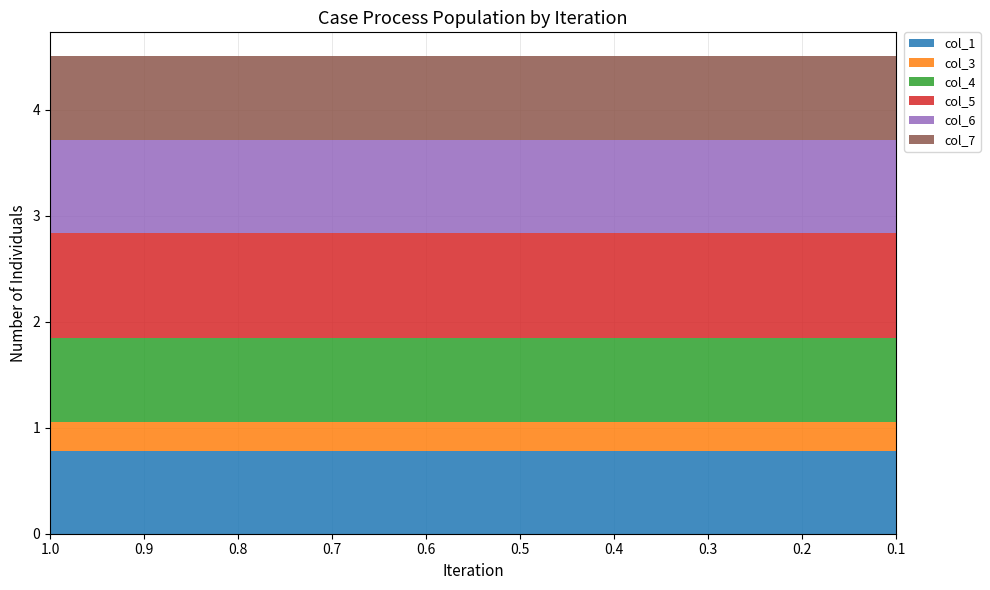

Reading left to right, extract all data points from this chart.

col_1: 0.8	0.8	0.8	0.8	0.8	0.8	0.8	0.8	0.8	0.8
col_3: 0.3	0.3	0.3	0.3	0.3	0.3	0.3	0.3	0.3	0.3
col_4: 0.8	0.8	0.8	0.8	0.8	0.8	0.8	0.8	0.8	0.8
col_5: 1.0	1.0	1.0	1.0	1.0	1.0	1.0	1.0	1.0	1.0
col_6: 0.9	0.9	0.9	0.9	0.9	0.9	0.9	0.9	0.9	0.9
col_7: 0.8	0.8	0.8	0.8	0.8	0.8	0.8	0.8	0.8	0.8